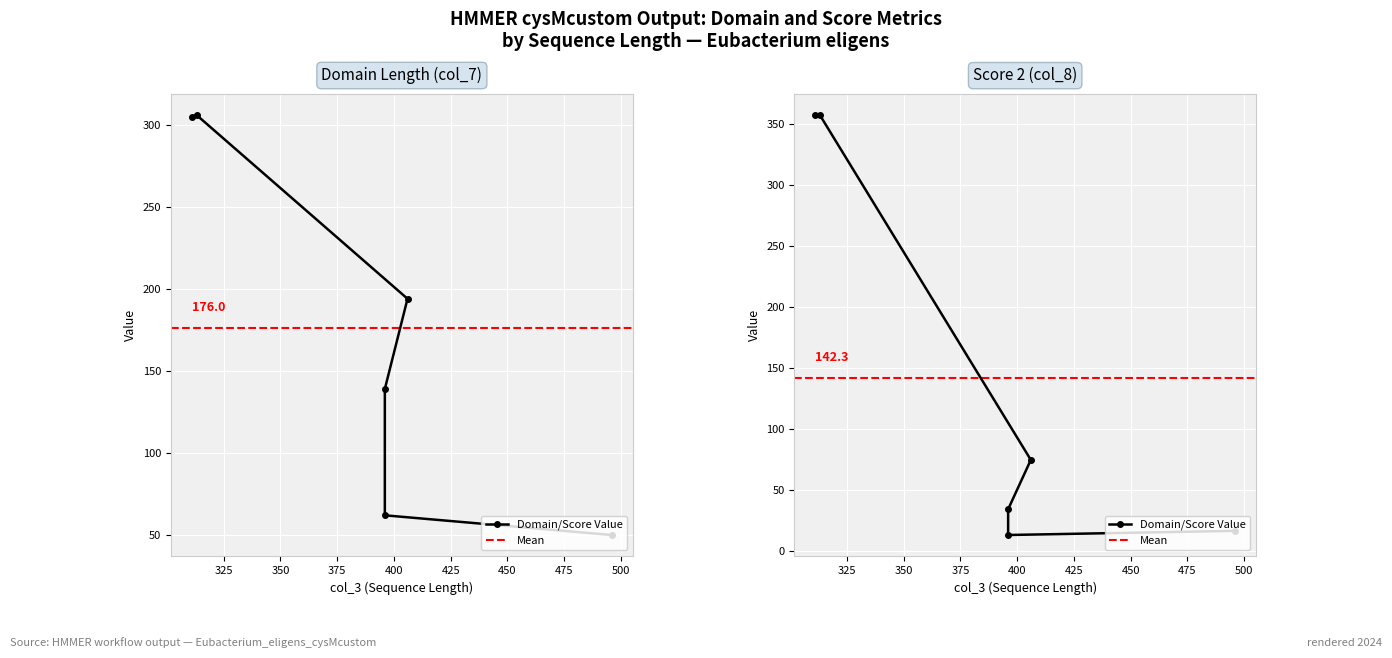

What is the average value of the col_7 (domain len) series?

176.0